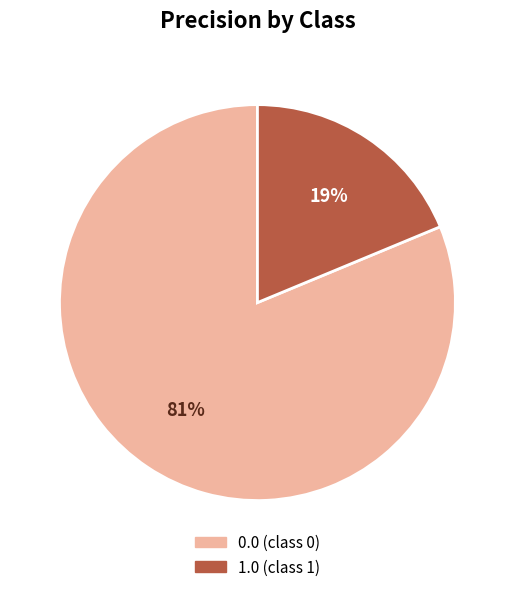

Do 0.0 and 1.0 together represent more than half of the pie?

Yes